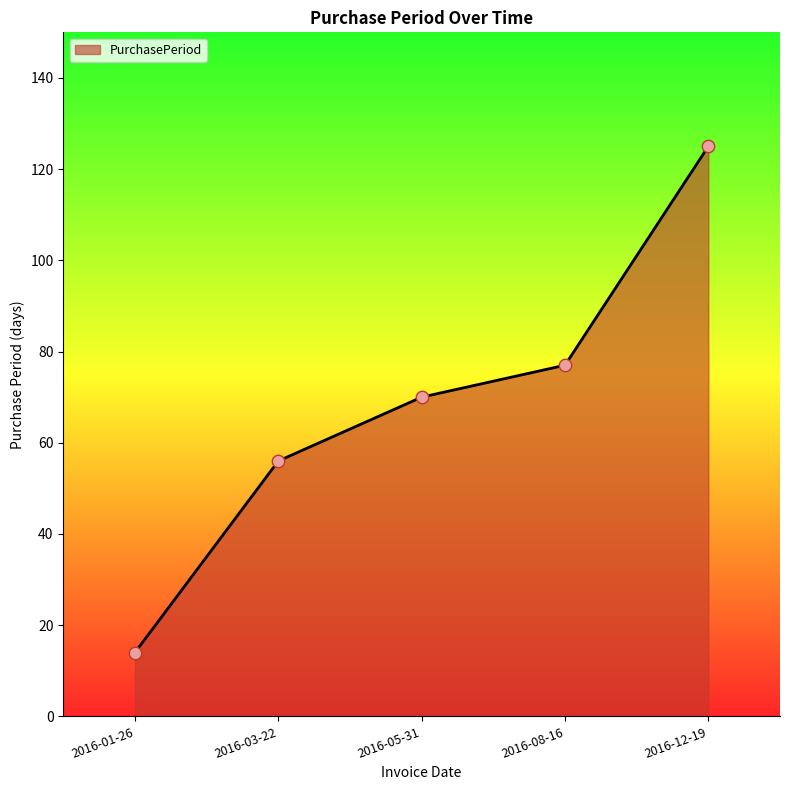

What is the ratio of the value at 2016-03-22 to the value at 2016-08-16?

0.7